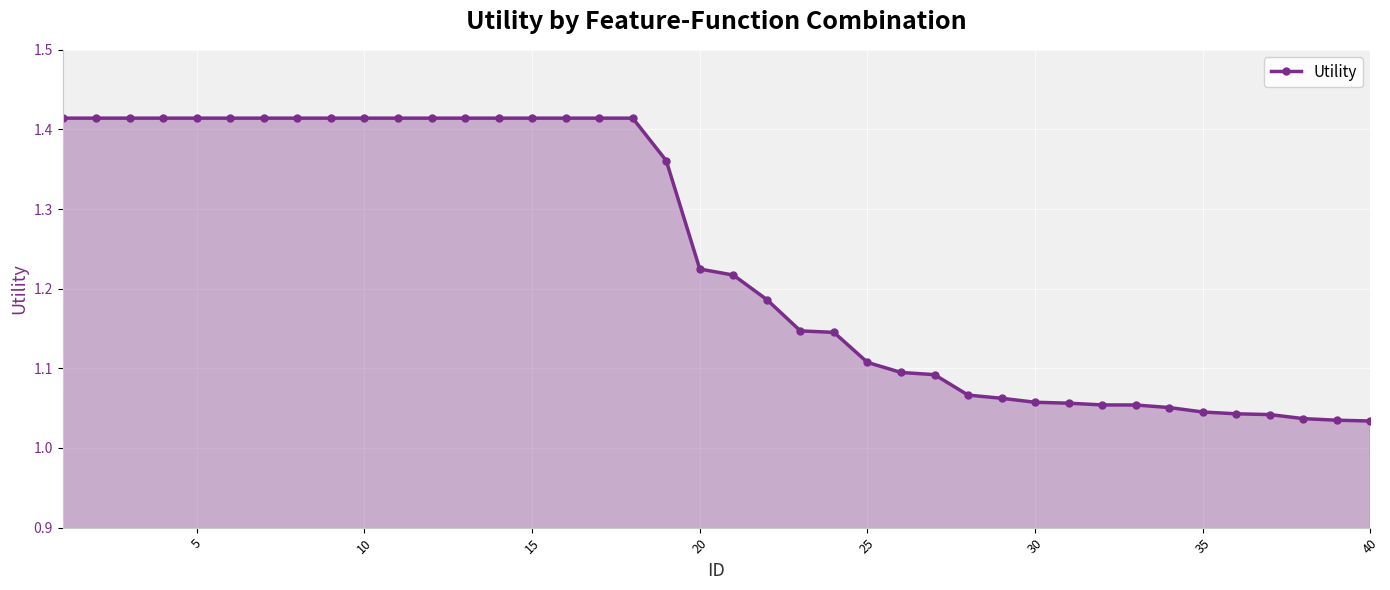

What is the difference between the maximum and minimum values?

0.4